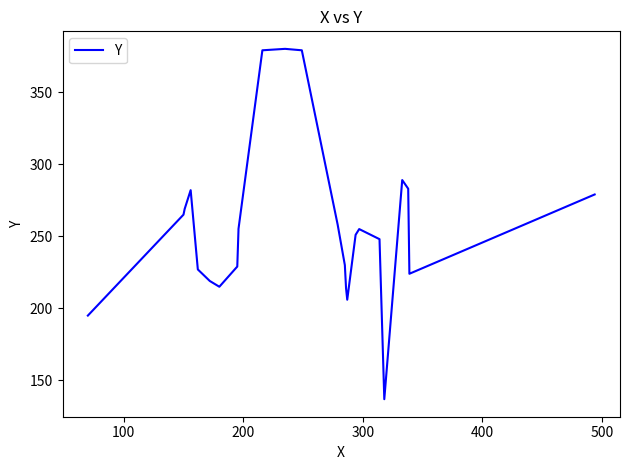

How many points are lower than both their immediate neighbors (excluding endpoints)?

4